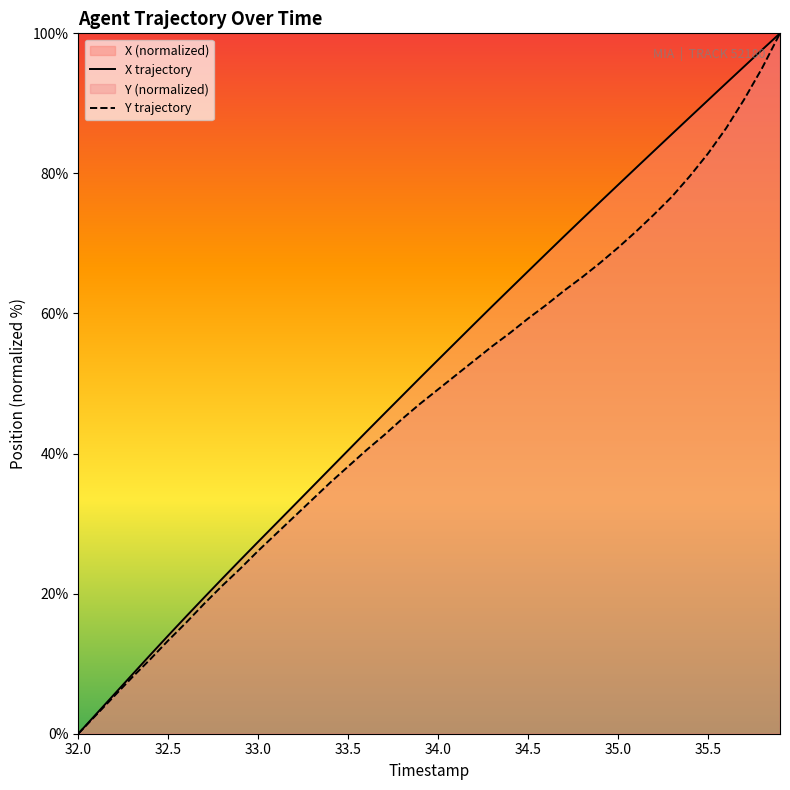

True or false: X has more than 1 points higher than both neighbors.

False